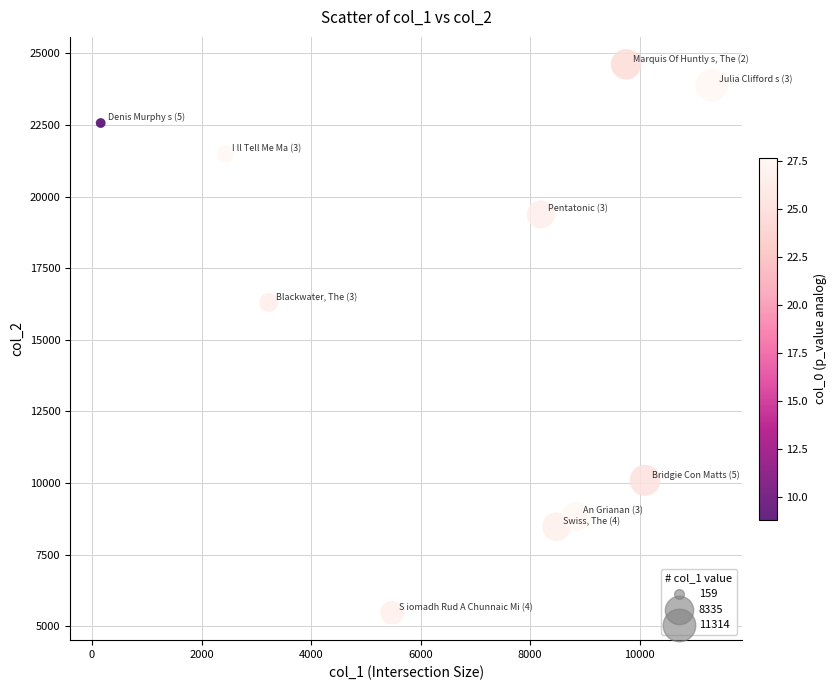

What is the range of X values (max minus min)?

11155